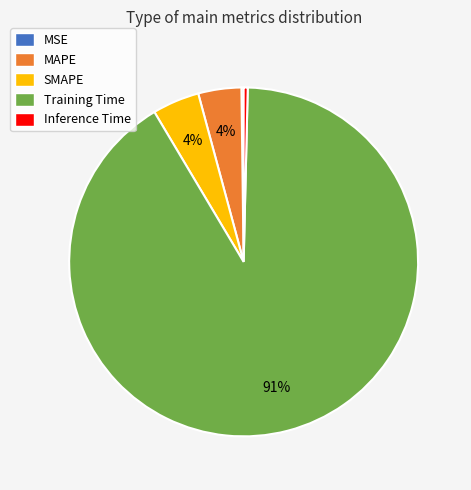

Which category accounts for the majority?

Training Time